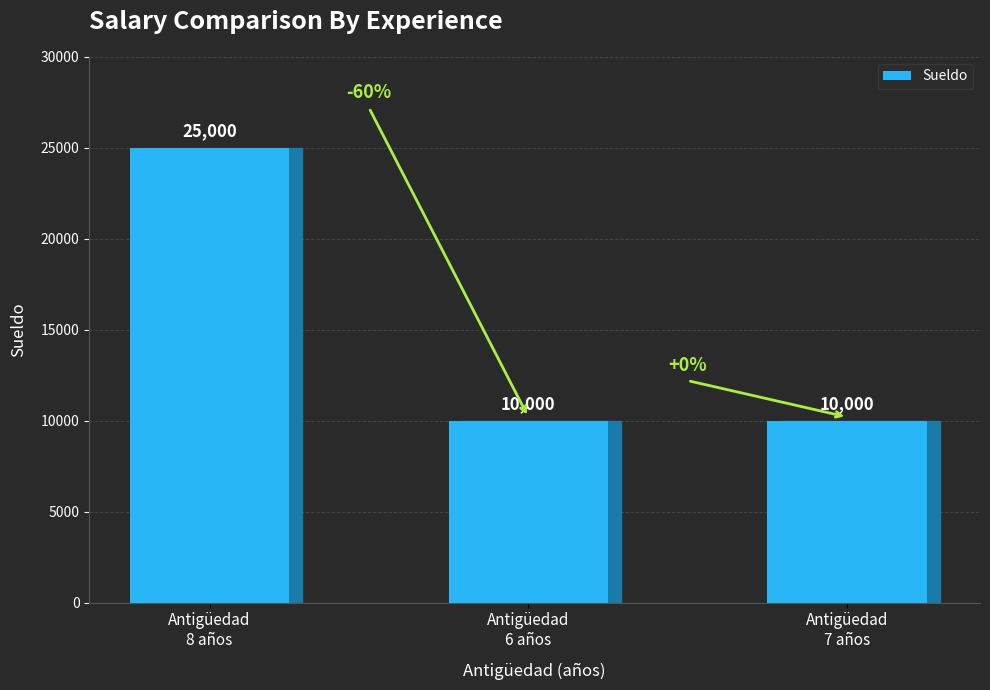

What is the difference between the maximum and minimum values?

15000